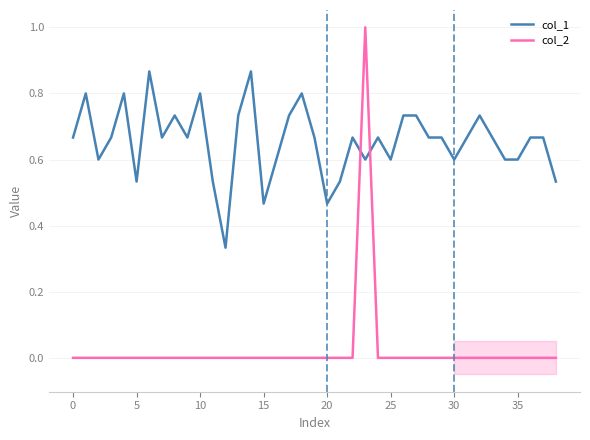

Which series has the largest range (max minus min)?

col_2